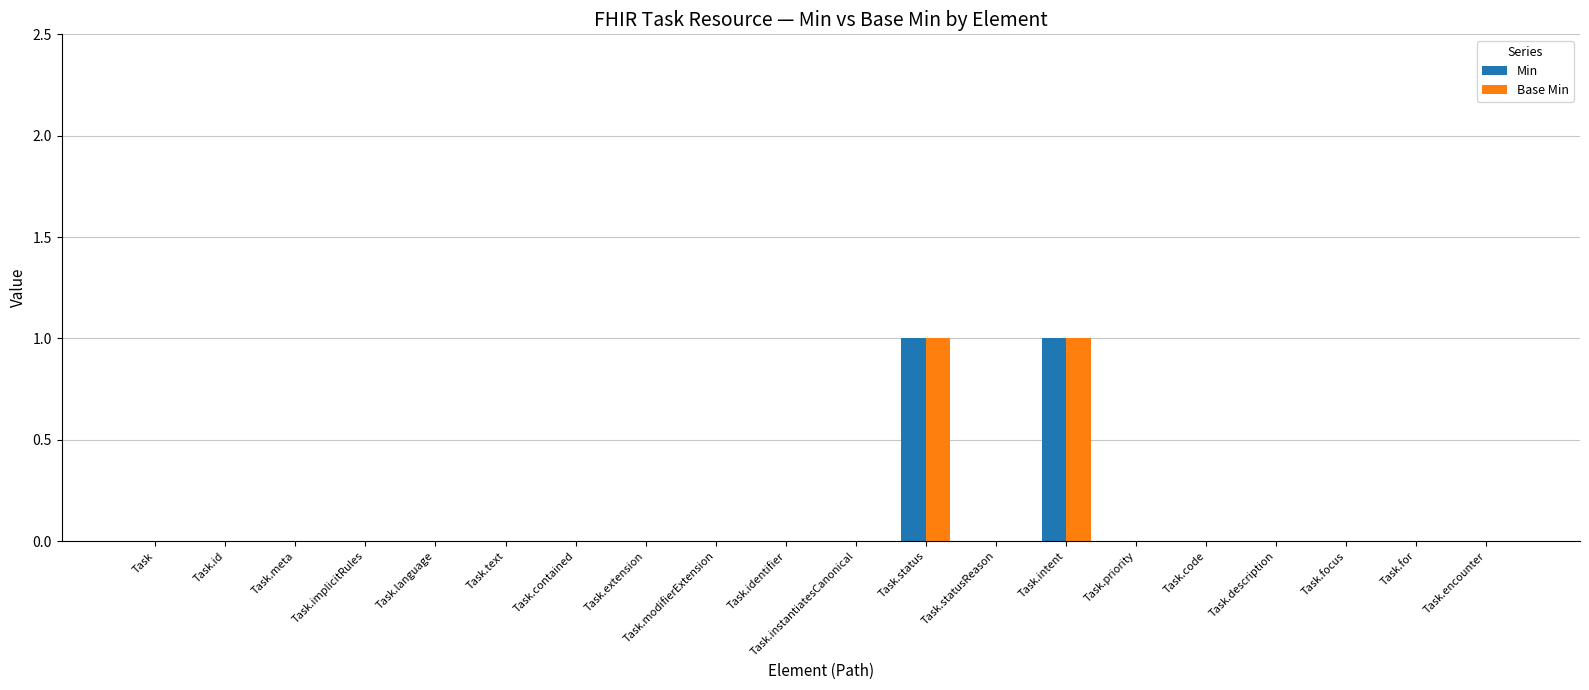

Is it true that Base Min equals 0 at Task.contained?

True